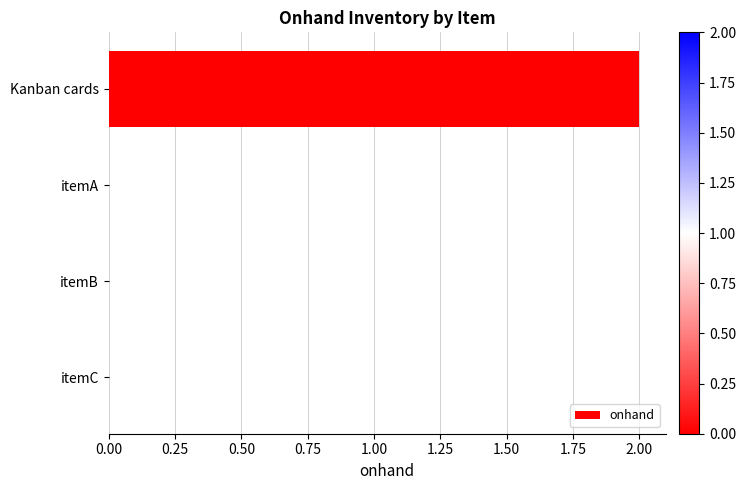

The chart shows a value of 3 at Kanban cards. True or false?

False